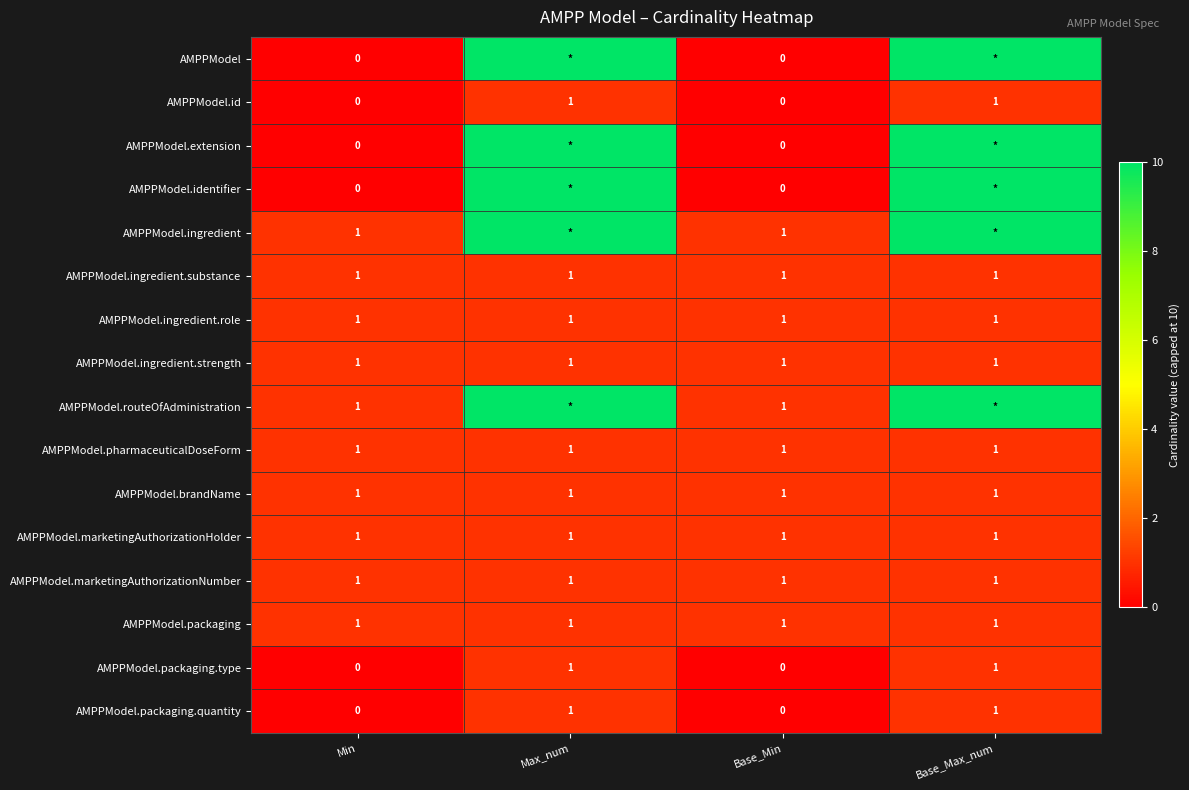

Count the number of data series in this chart.

16